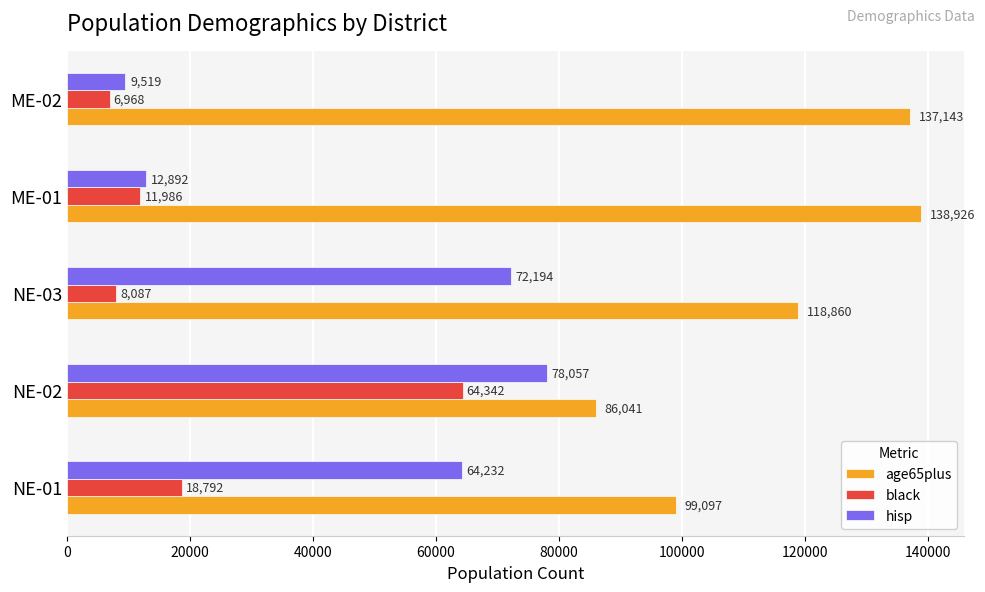

What is the sum of the black values at ME-02 and NE-03?

15055